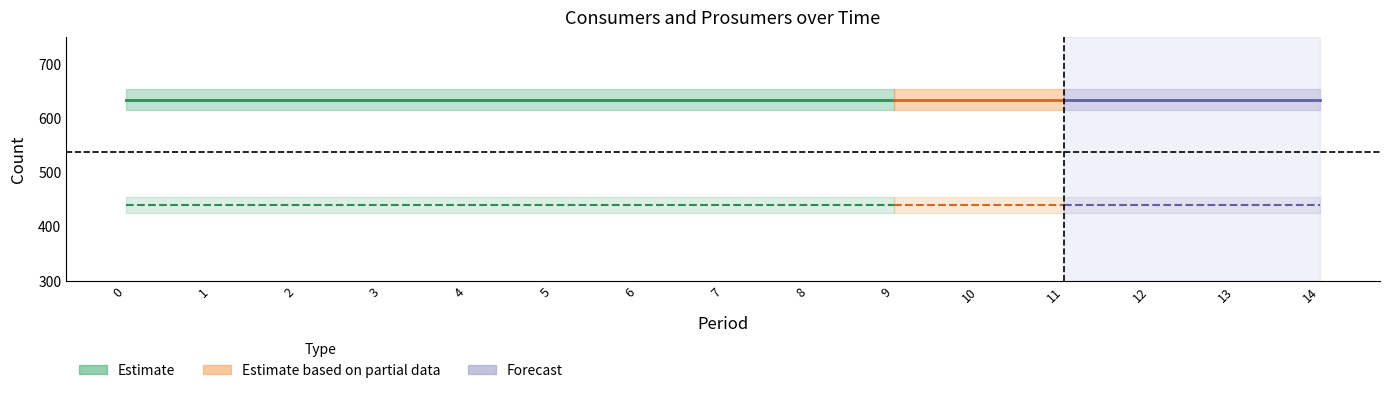

The Consumers (Estimate) series shows 635 at 4. True or false?

True